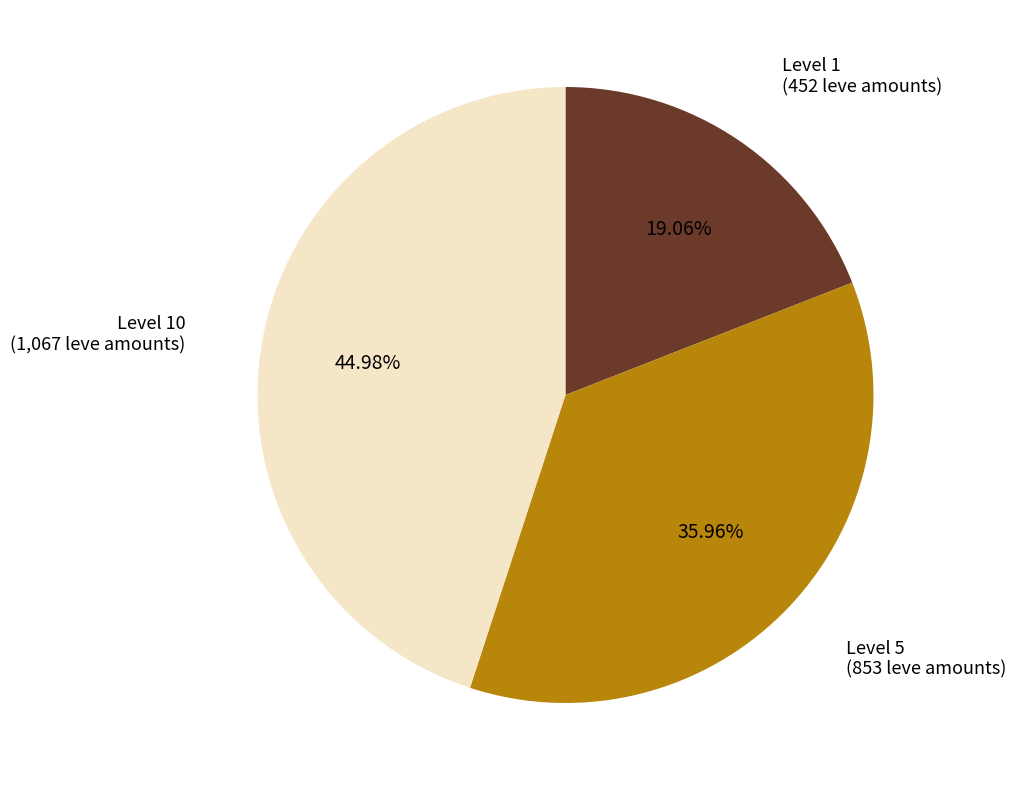

Approximately how many times larger is the value at Level 1 compared to Level 10?

0.4